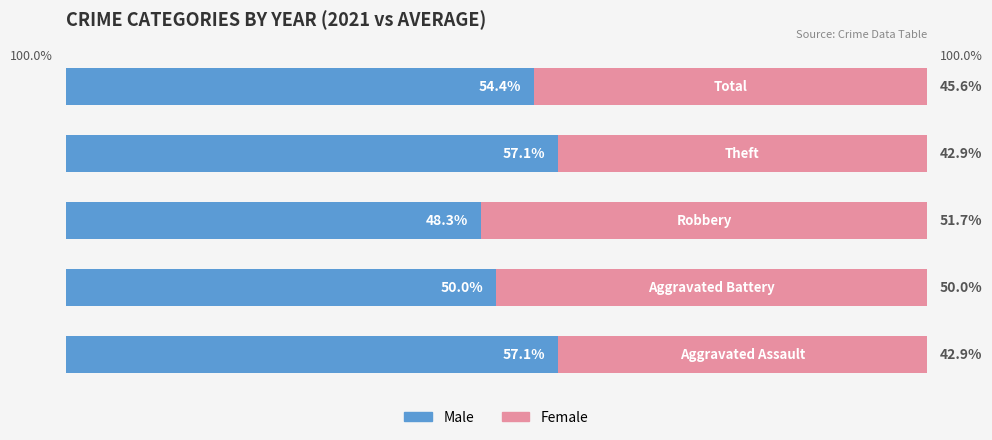

What is the total value across all series at 0?

100.0